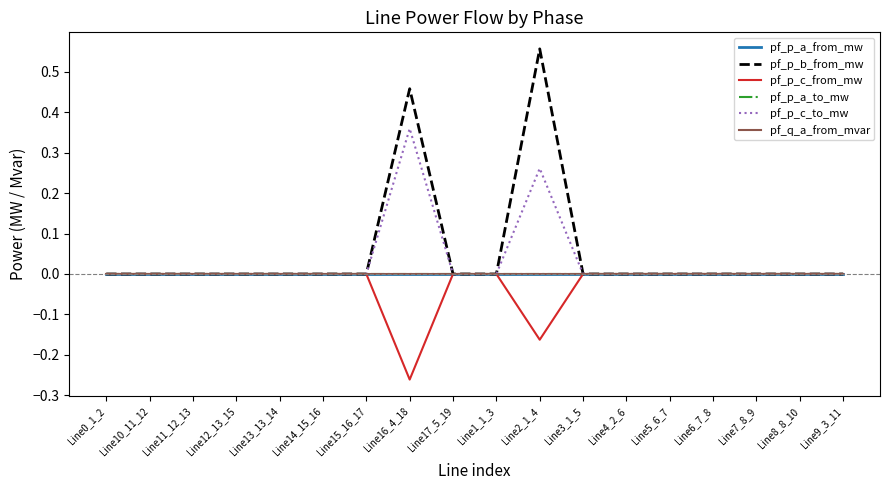

Does the chart have visible grid lines?

No